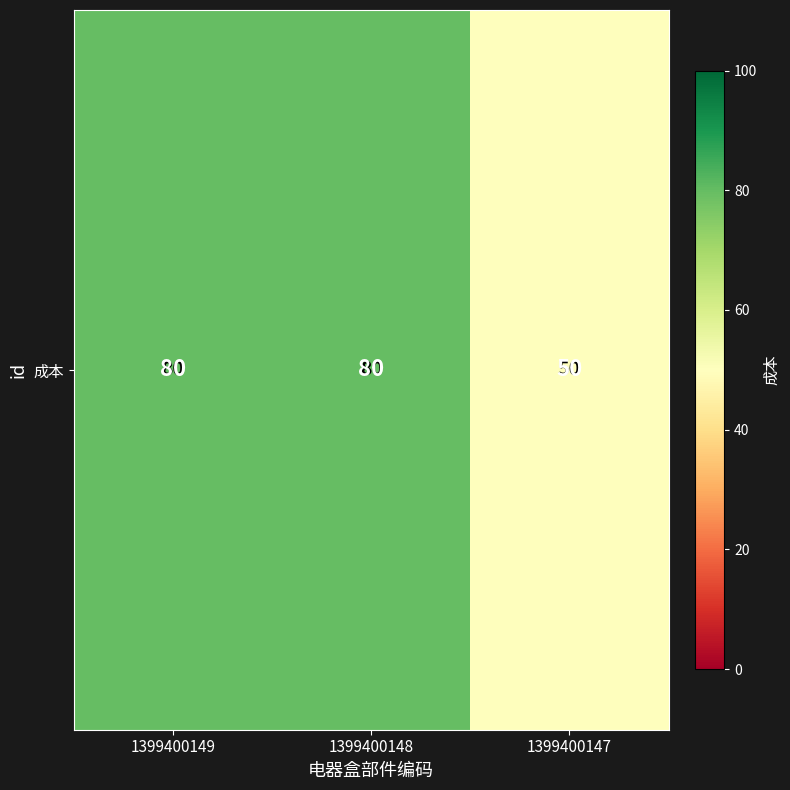

Approximately how many times larger is the value at 1399400149 compared to 1399400148?

1.0